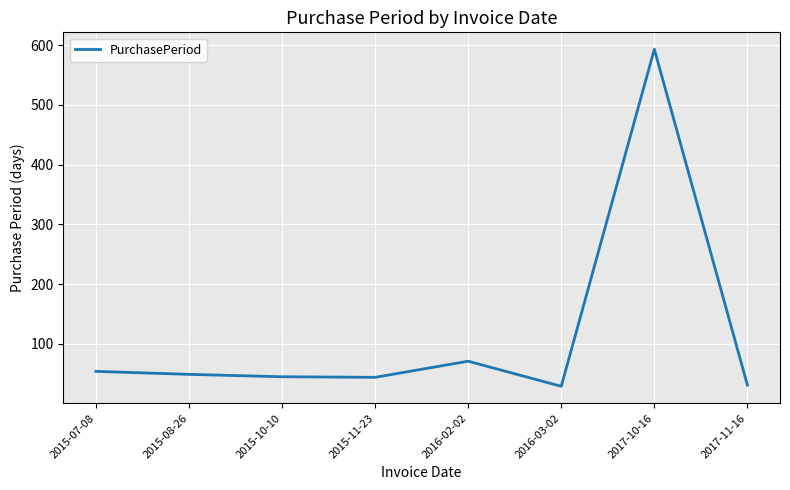

What is the difference between the second highest and minimum values?

42